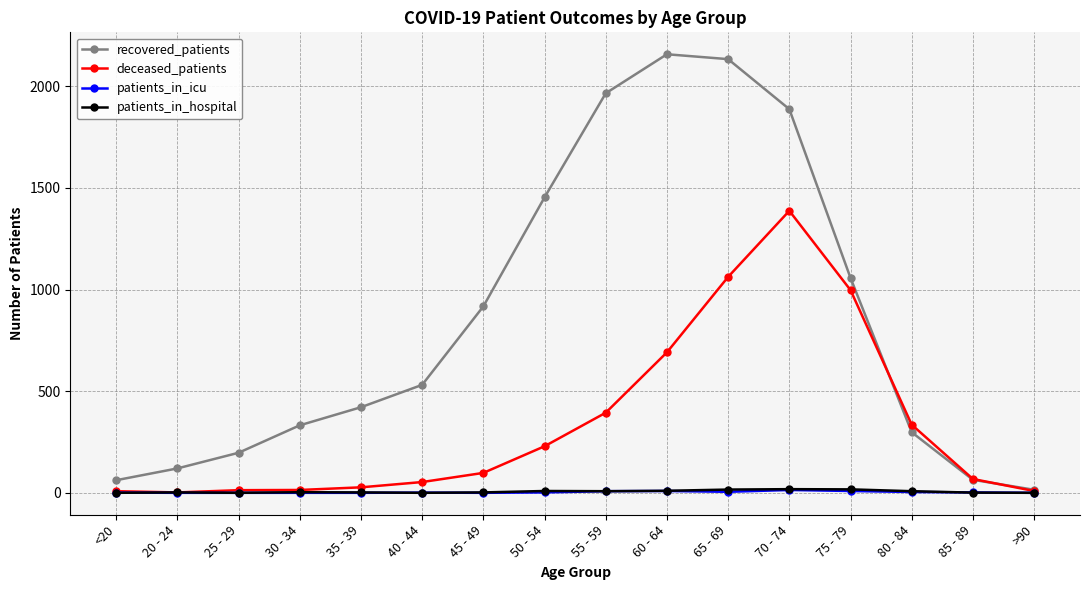

Is the value of deceased_patients at 45 - 49 greater than the value of patients_in_icu at 35 - 39?

Yes